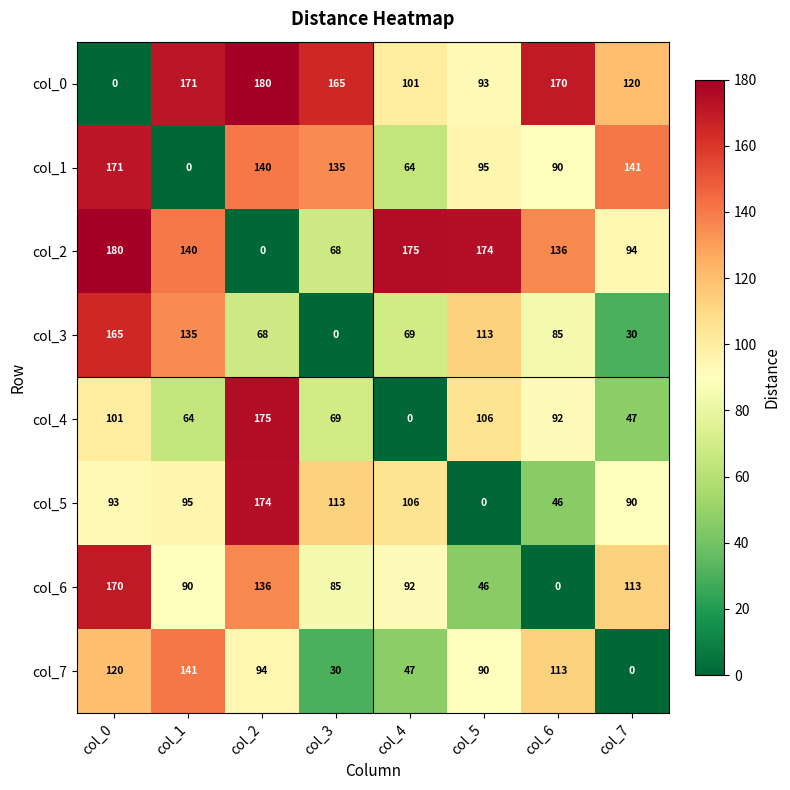

At col_2, list the series in order from smallest to largest.

col_2, col_3, col_7, col_6, col_1, col_5, col_4, col_0